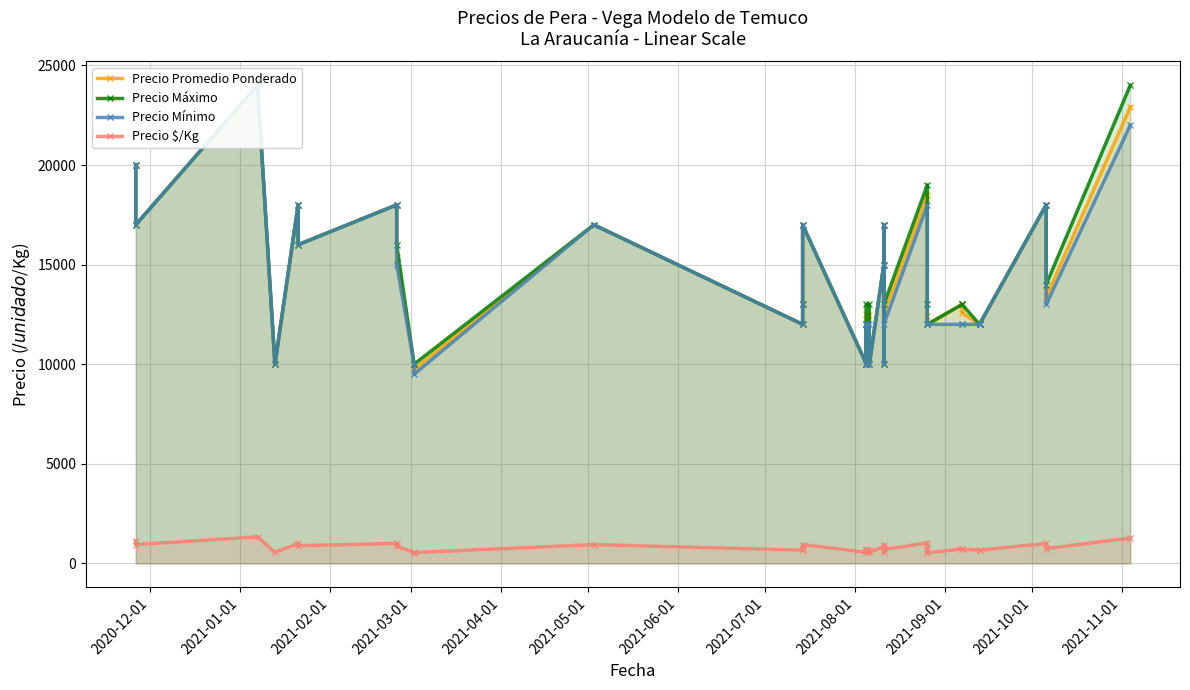

The value of Precio Mínimo at 29 is 17000. True or false?

False